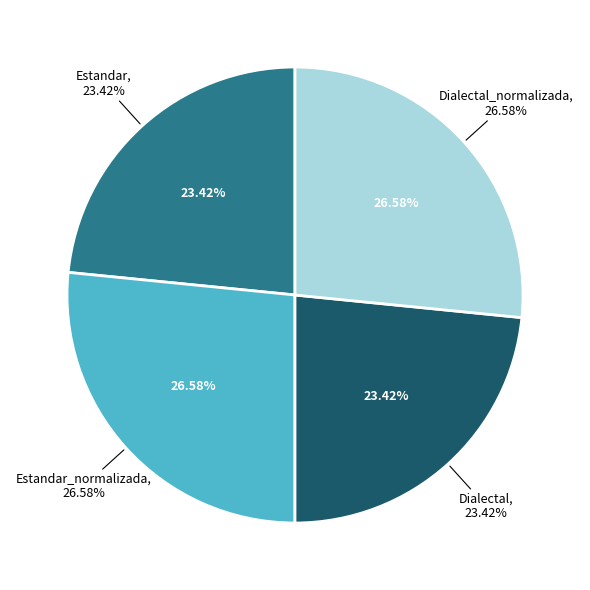

What is the total percentage of Dialectal_normalizada and Dialectal?

50.0%